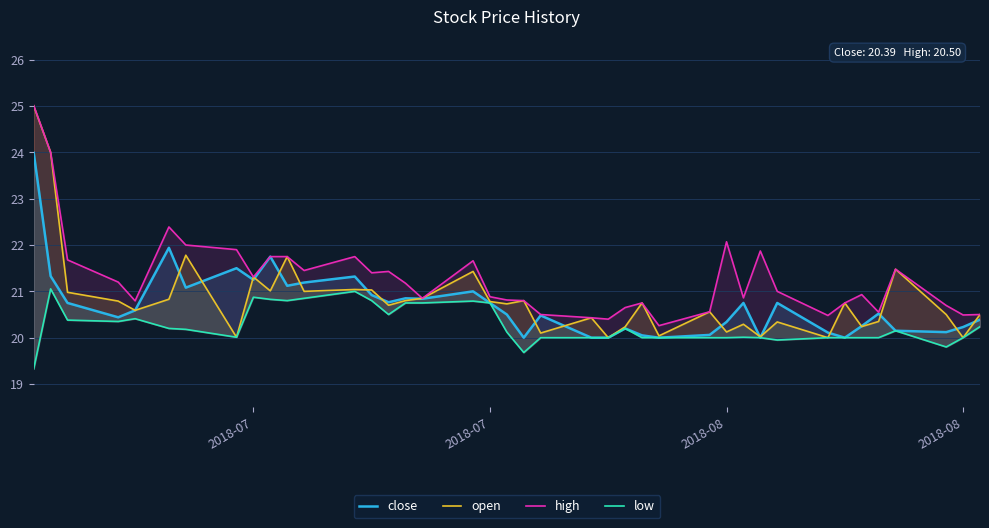

True or false: open and high intersect in this chart.

False